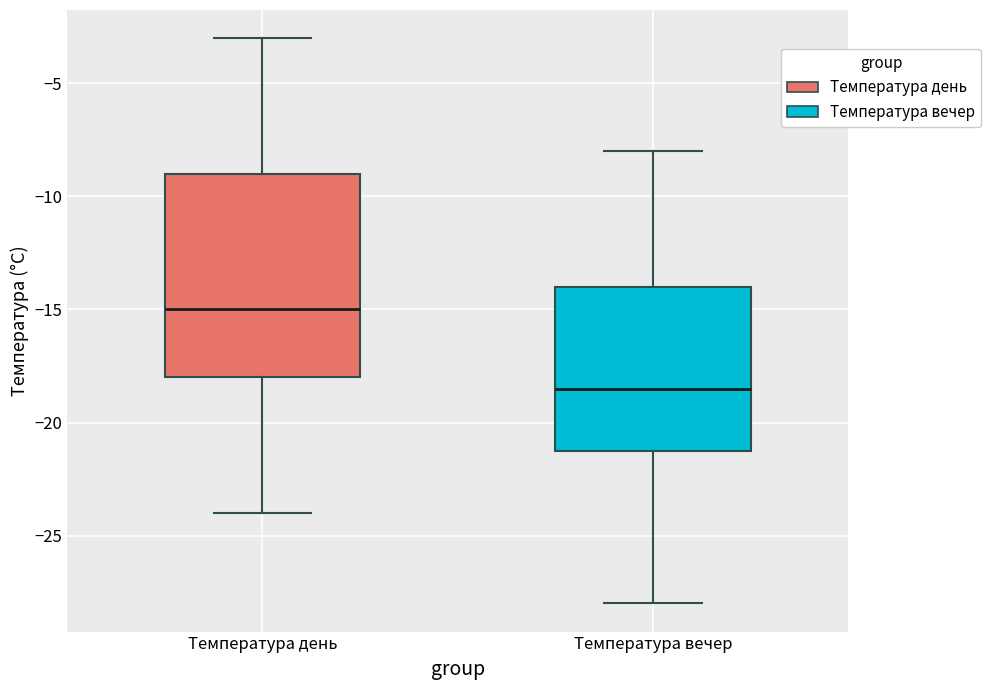

Reading left to right, transcribe this box plot: for each box, give where its median line is, the range the box spans, and where its two whiskers end, as read against the y-axis. The values are not printed on the chart, so give them approximately, as read against the axis.

Температура день: median -15.0, box -18.0 to -9.0, whiskers -24.0 to -3.0
Температура вечер: median -18.5, box -21.0 to -14.0, whiskers -28.0 to -8.0